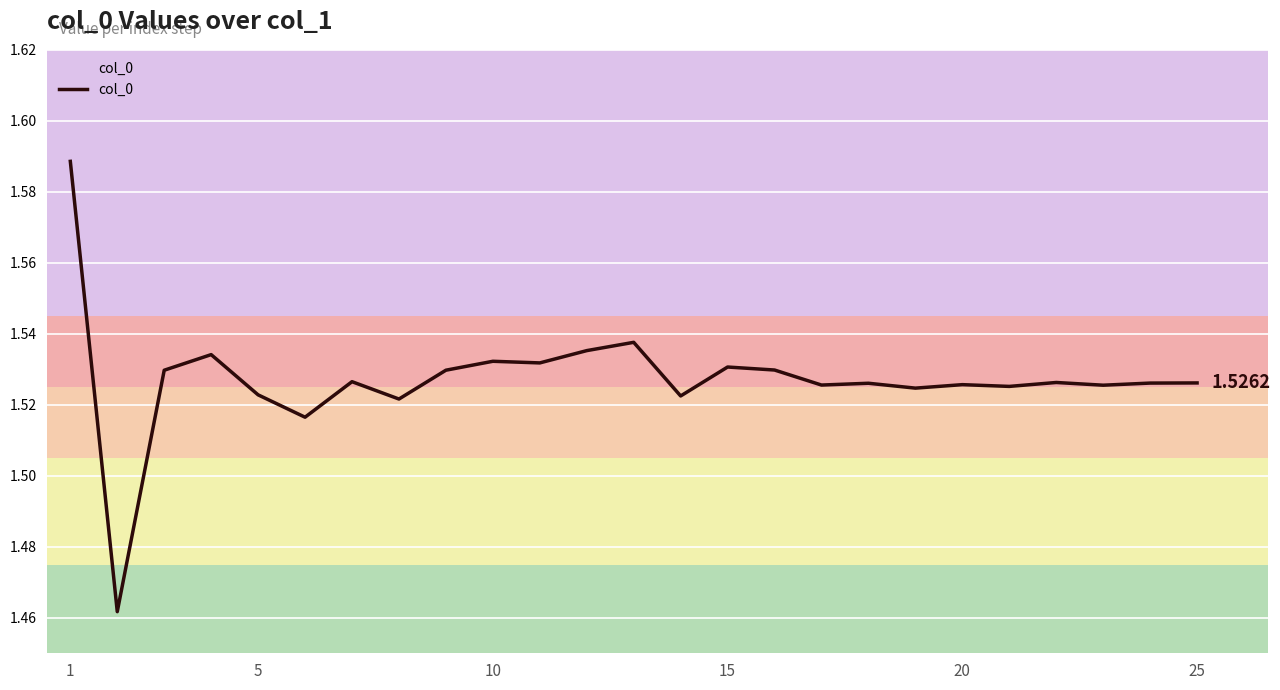

Count the number of data series in this chart.

1